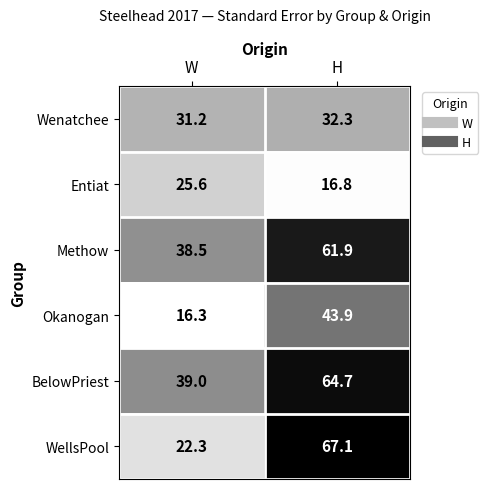

Is it true that Methow equals 9.1 at W?

False